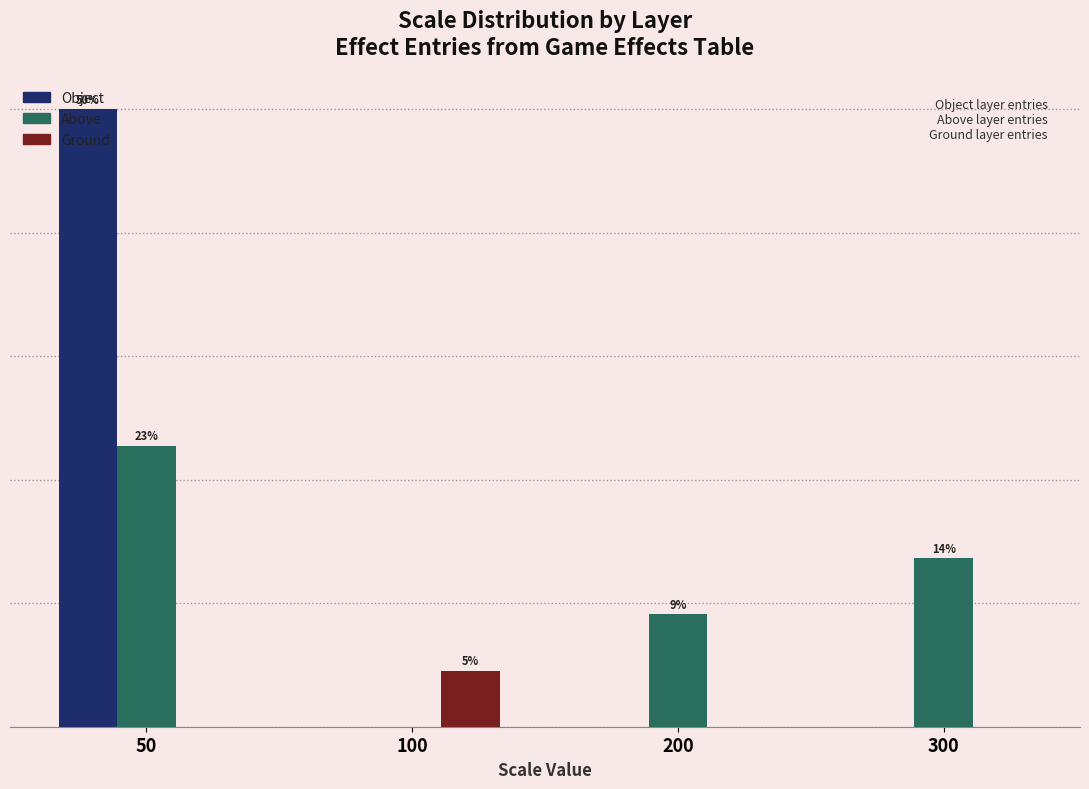

Count the Ground values in the range 0 to 4.

3